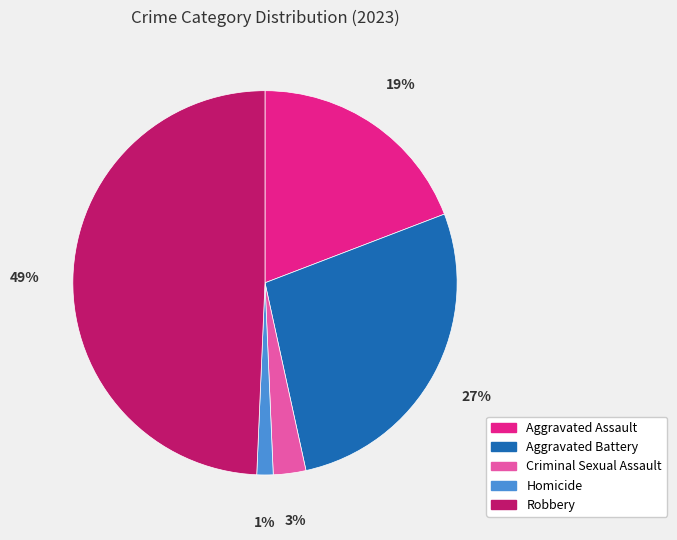

Which category has the biggest portion of the pie?

Robbery